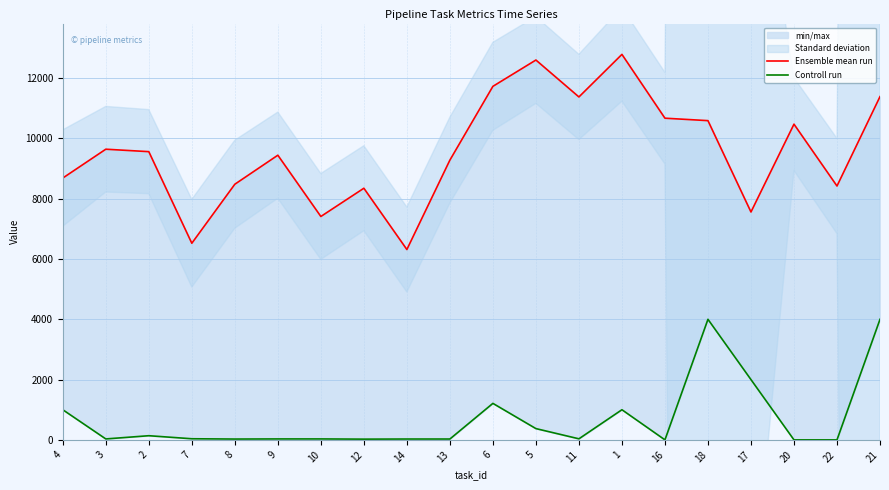

True or false: Ensemble mean run and Controll run intersect in this chart.

False